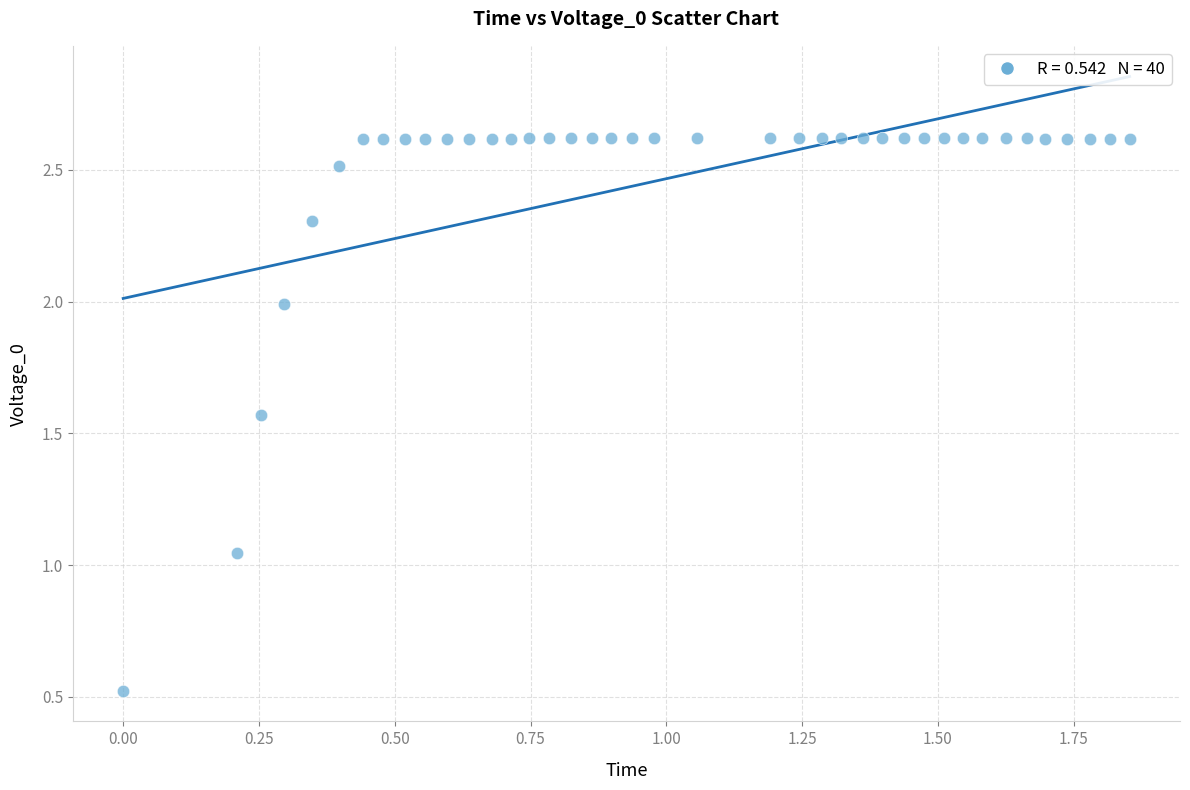

What is the range of Y values (max minus min)?

2.1